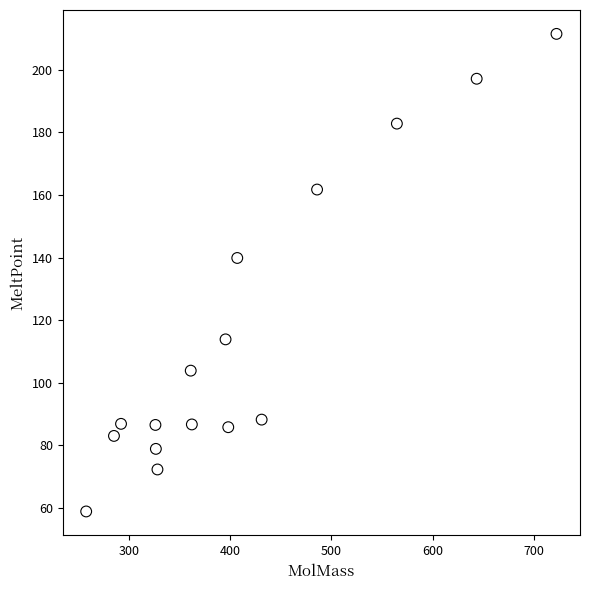

What Y value in the scatter plot is closest to 135?

139.9